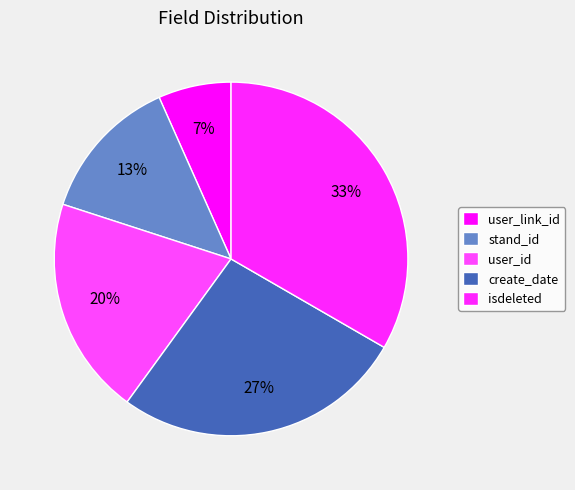

Do stand_id and create_date together represent more than half of the pie?

No